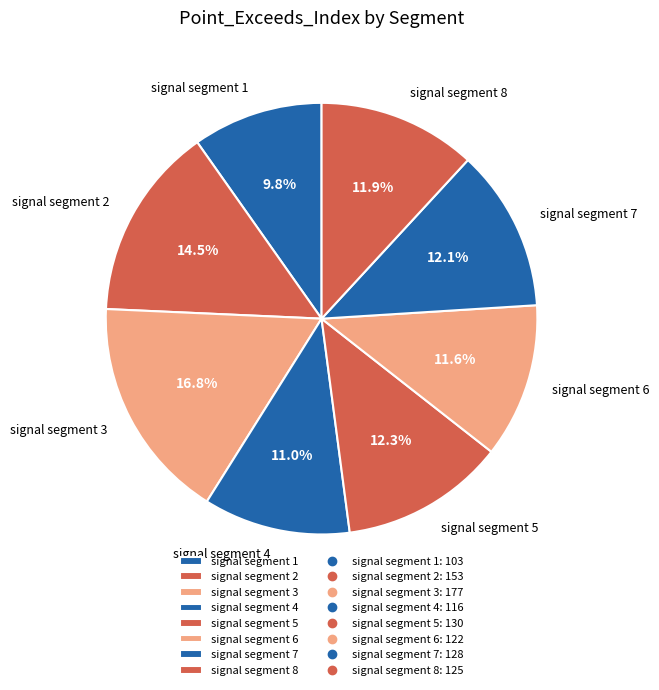

To the nearest percent, what percentage of the pie is signal segment 6?

12%